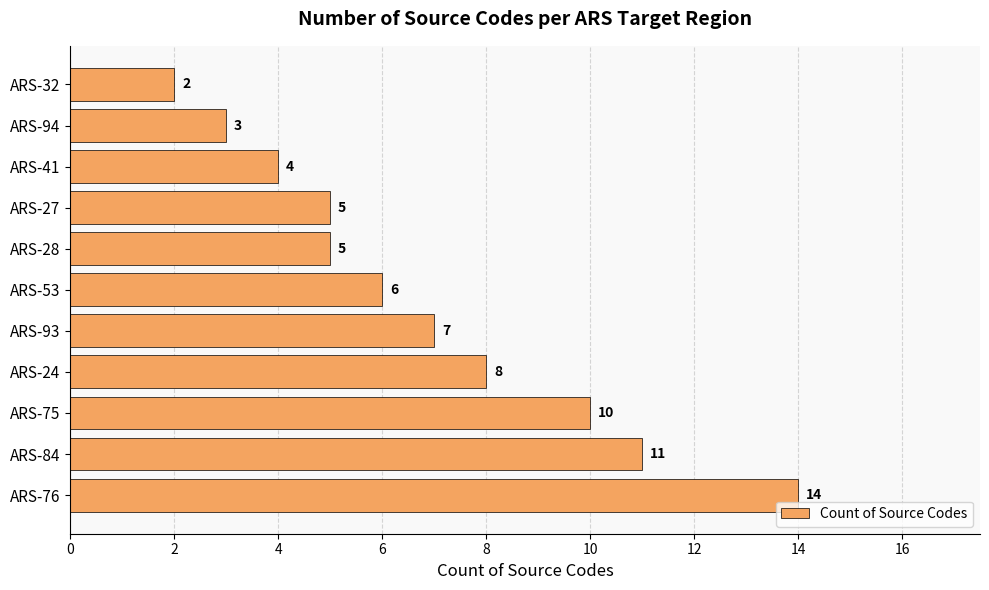

Are the bars horizontal?

Yes